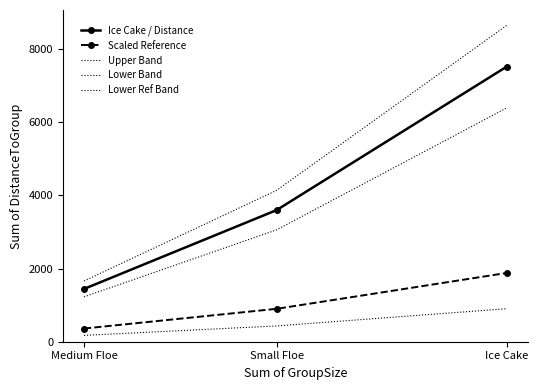

What is the difference between the maximum and minimum values in the Lower Band series?

5161.2